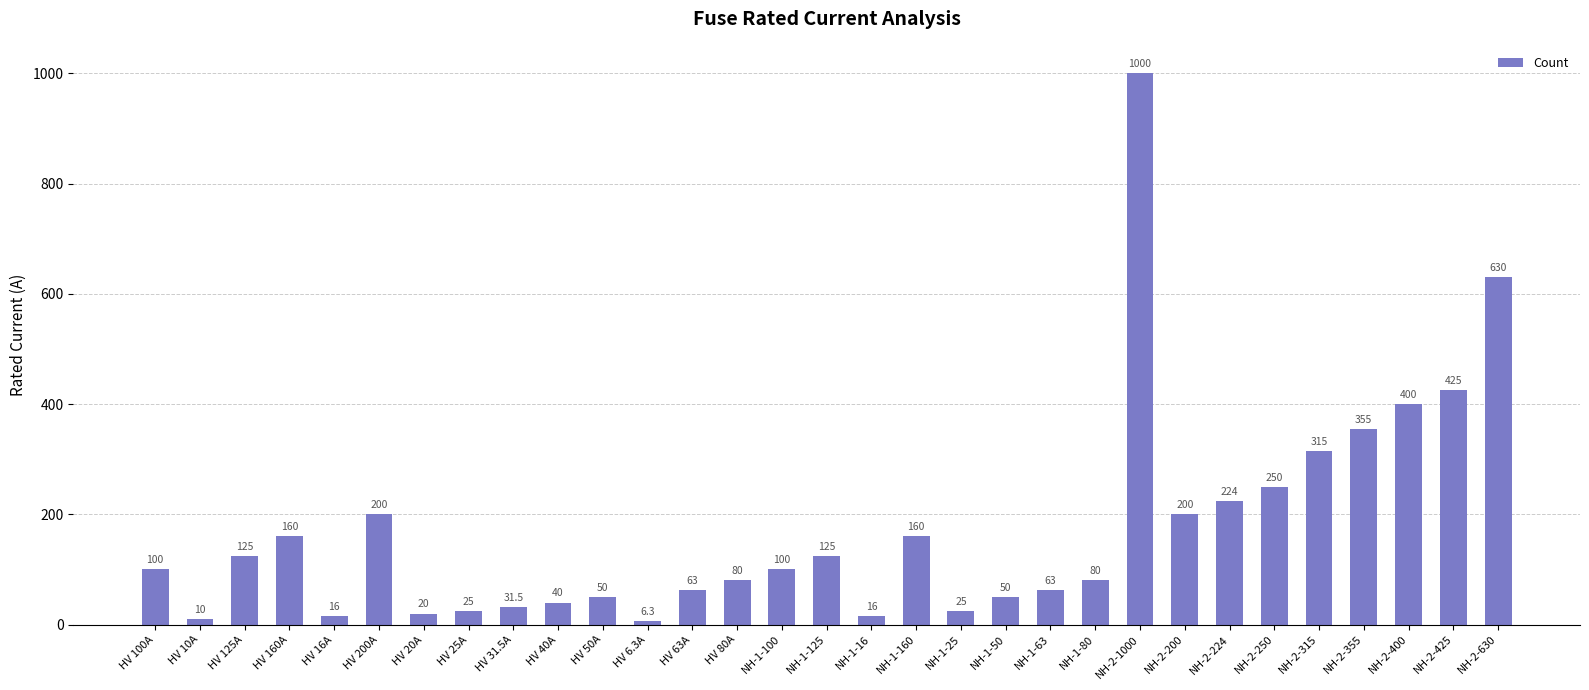

Reading left to right, list all the values displayed in this chart.

100.0	10.0	125.0	160.0	16.0	200.0	20.0	25.0	31.5	40.0	50.0	6.3	63.0	80.0	100.0	125.0	16.0	160.0	25.0	50.0	63.0	80.0	1000.0	200.0	224.0	250.0	315.0	355.0	400.0	425.0	630.0